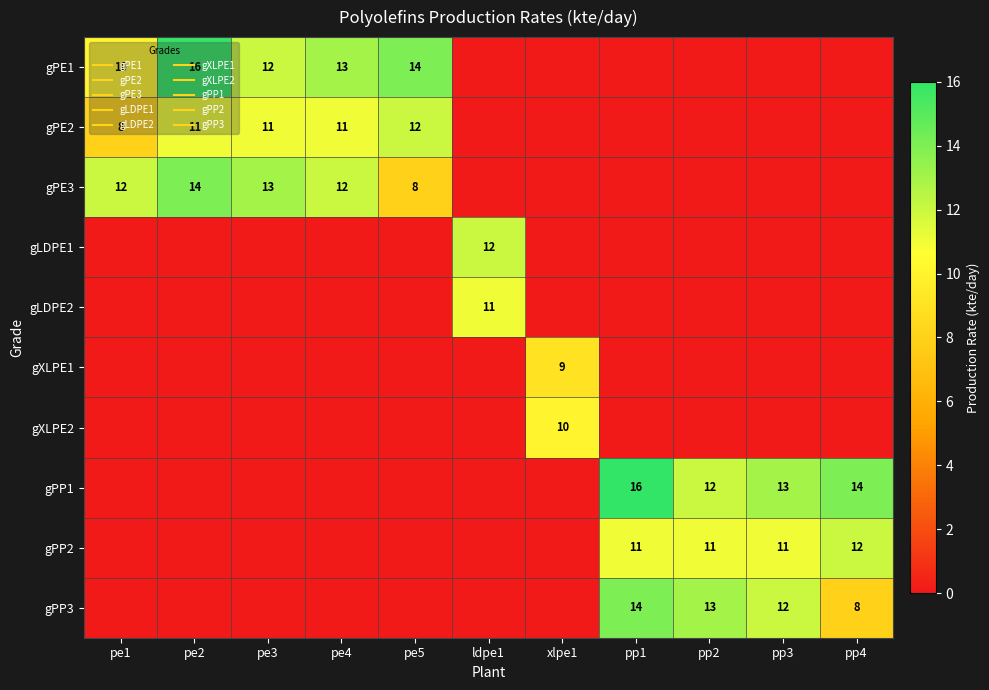

List the labels in order of gPP3 value, largest first.

pp1, pp2, pp3, pp4, pe1, pe2, pe3, pe4, pe5, ldpe1, xlpe1